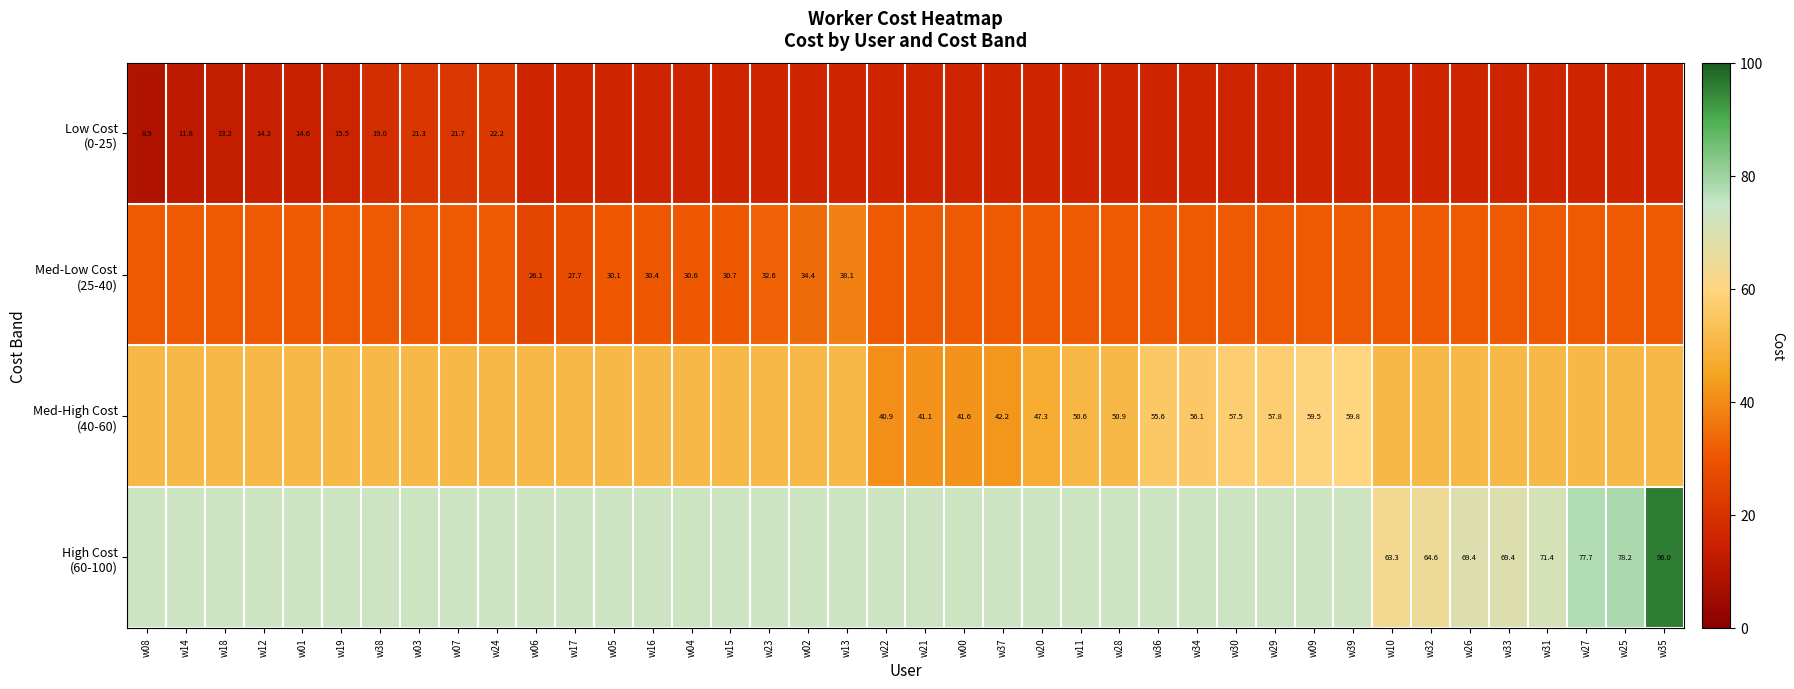

At which label does Low Cost (0-25) reach its minimum?

w08